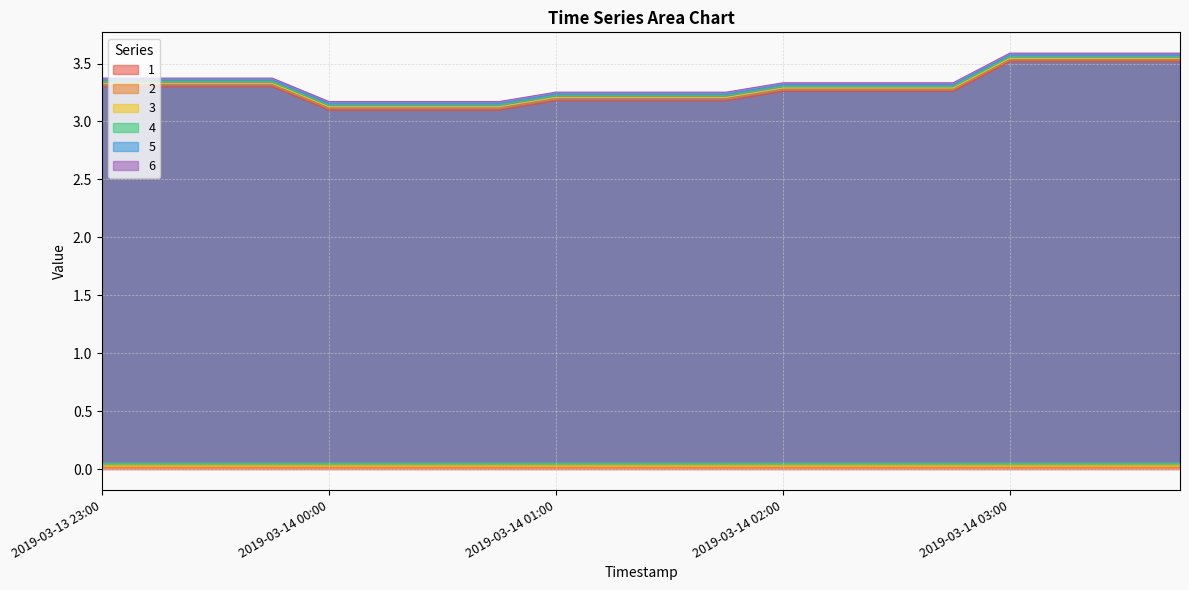

Count the 3 values in the range 3 to 4.

20